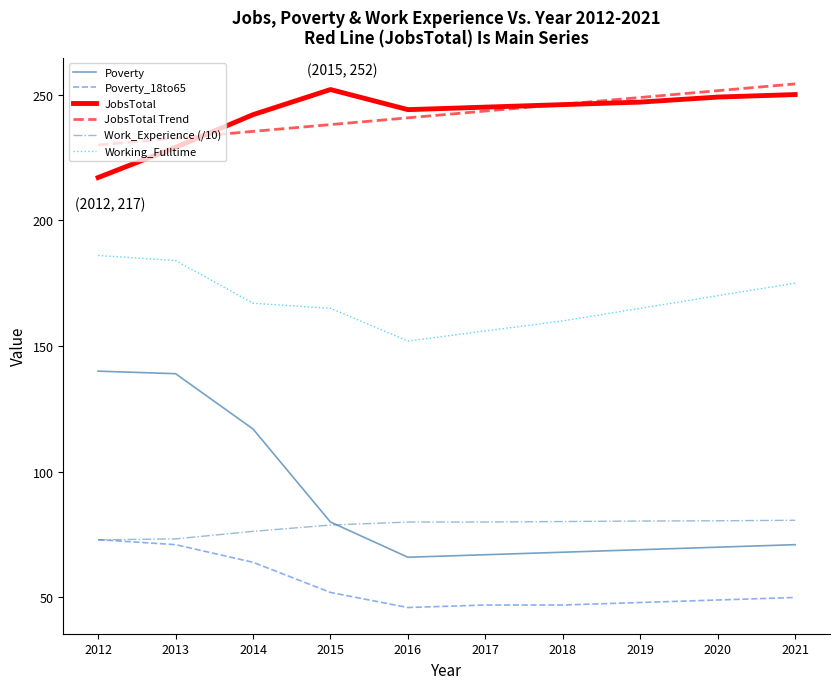

Where does the Working_Fulltime series first go above 167?

2012